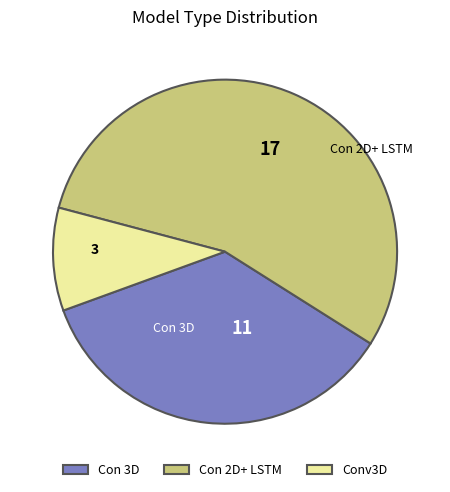

Is it true that Con 3D is 35% of the pie?

True